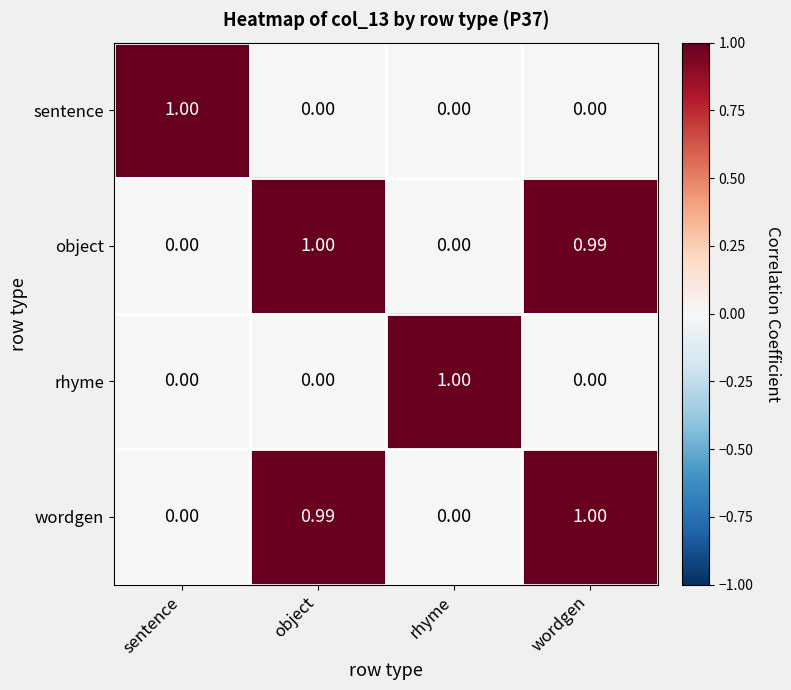

Is the value of wordgen at wordgen greater than the value of rhyme at wordgen?

Yes